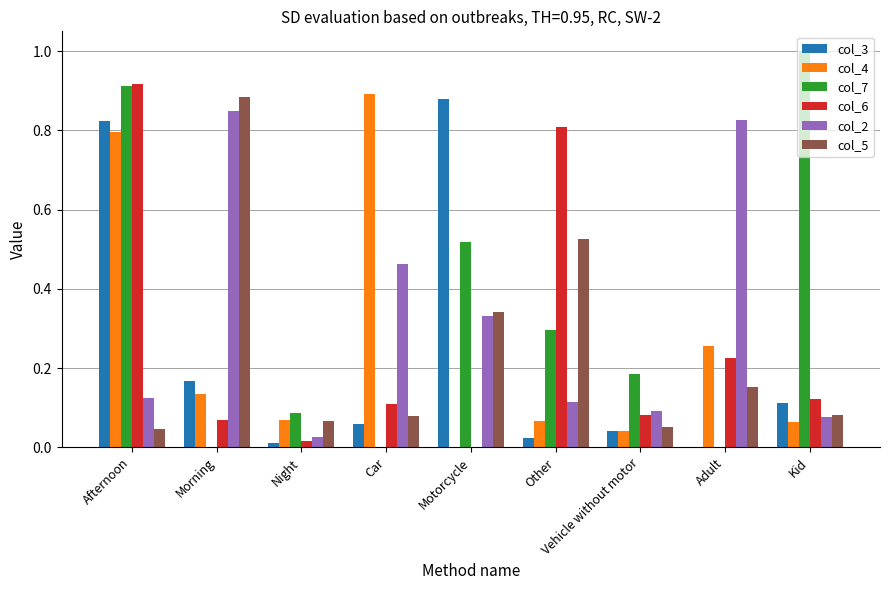

Between Night and Other, which series saw the biggest shift?

col_6